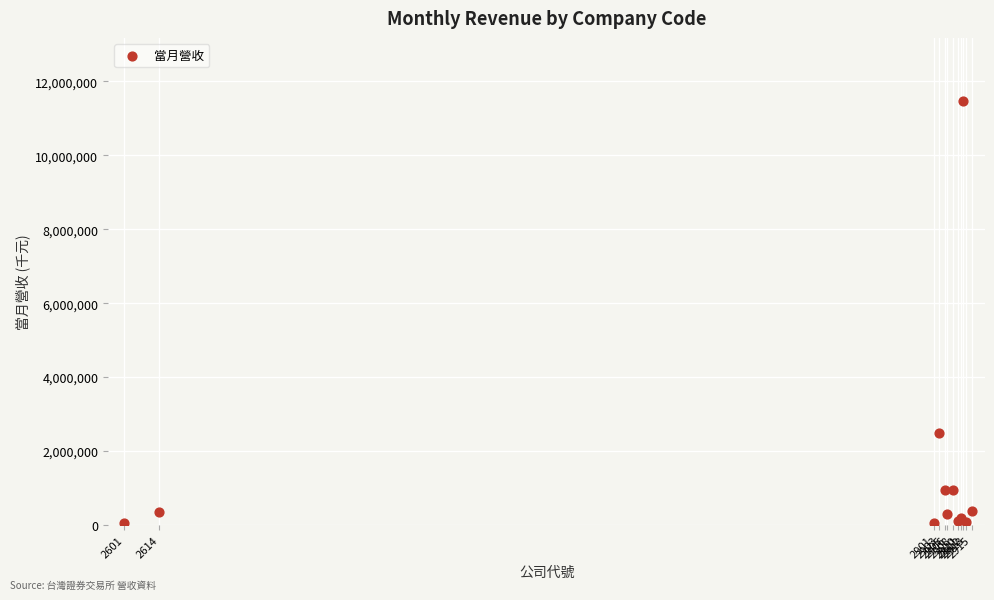

What Y value in the scatter plot is closest to 5748518?

2481326